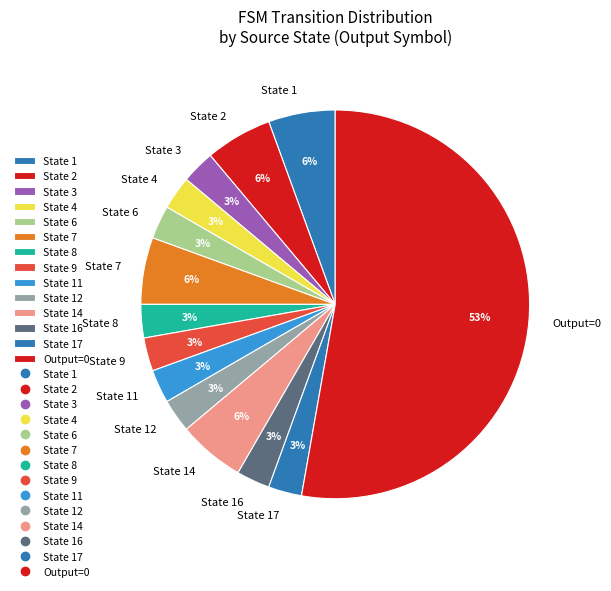

To the nearest percent, what is the average slice percentage?

7%